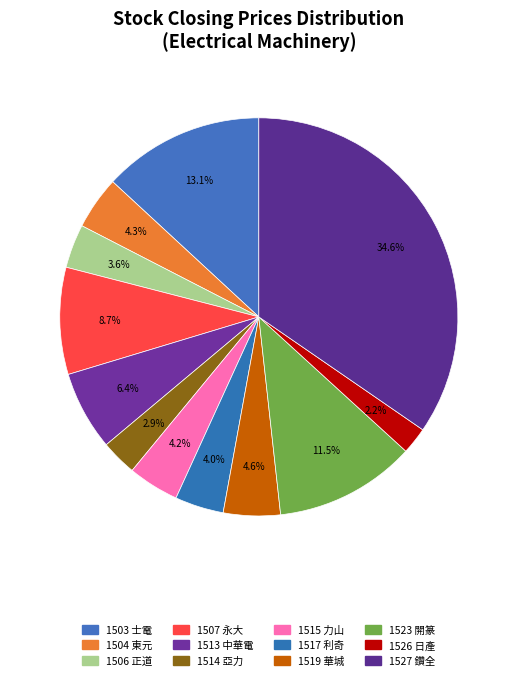

True or false: 1526 accounts for 17% of the total.

False